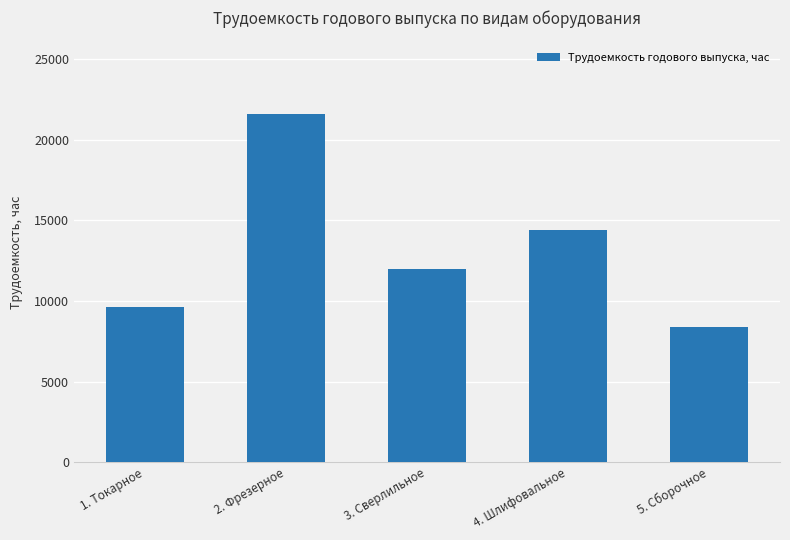

Rank the categories by value from highest to lowest.

2. Фрезерное, 4. Шлифовальное, 3. Сверлильное, 1. Токарное, 5. Сборочное